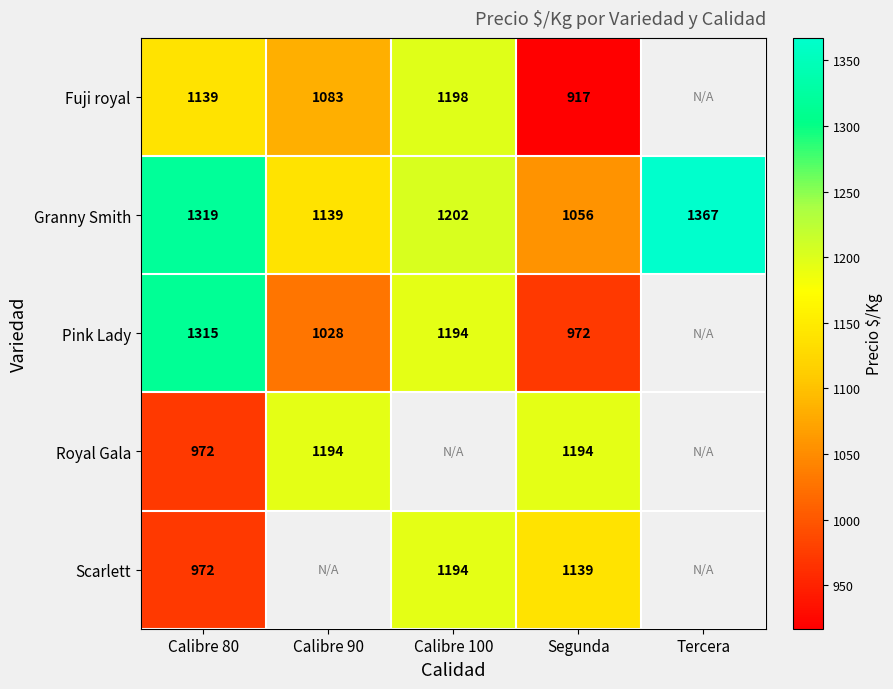

Rank the series at Segunda from lowest to highest value.

Fuji royal, Pink Lady, Granny Smith, Scarlett, Royal Gala